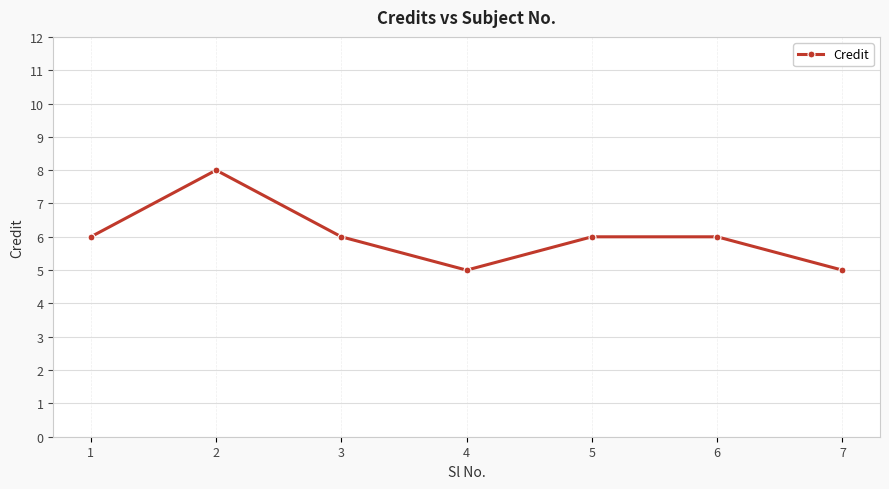

Approximately how many times larger is the value at 7 compared to 2?

0.6